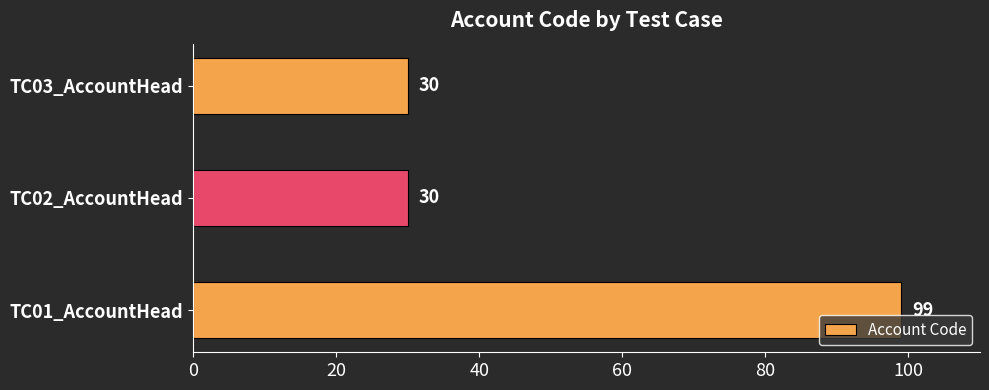

What is the maximum value shown in the chart?

99